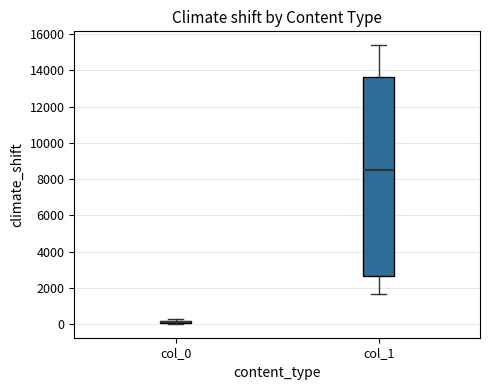

Where is the lower edge of the box for col_0 on the y-axis? The values are not printed on the chart, so give them approximately, as read against the axis.

0